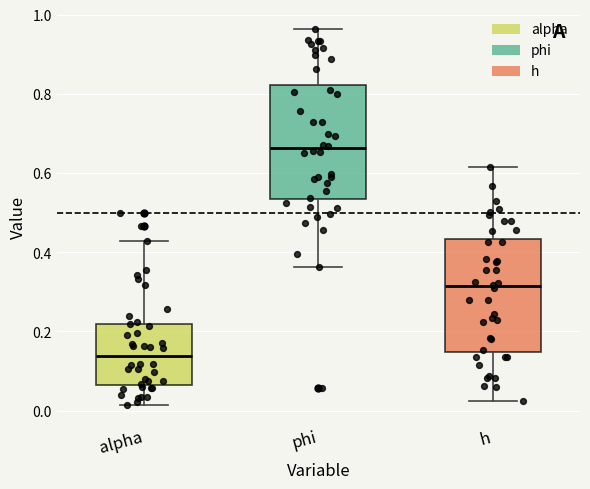

Reading left to right, transcribe this box plot: for each box, give where its median line is, the range the box spans, and where its two whiskers end, as read against the y-axis. The values are not printed on the chart, so give them approximately, as read against the axis.

alpha: median 0.14, box 0.06 to 0.22, whiskers 0.02 to 0.42
phi: median 0.66, box 0.54 to 0.82, whiskers 0.36 to 0.96
h: median 0.32, box 0.14 to 0.44, whiskers 0.02 to 0.62